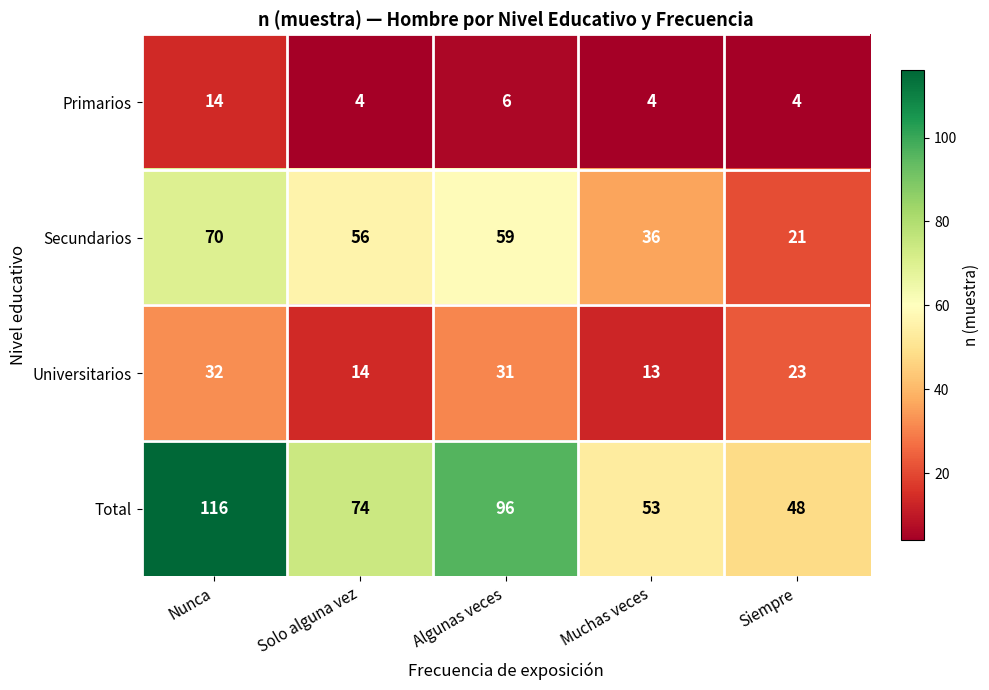

At which category is the sum across all series the highest?

Nunca